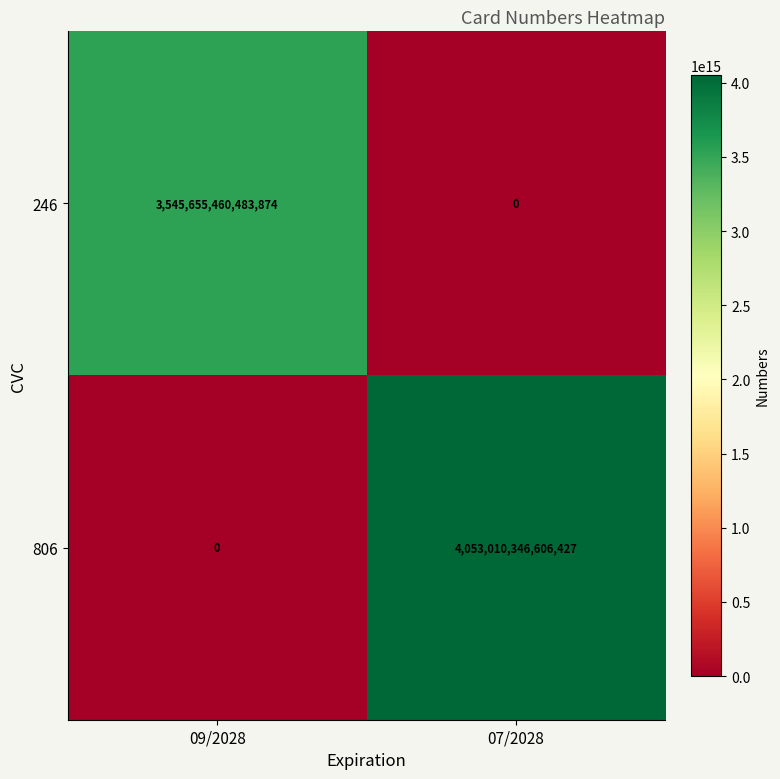

Is it true that 246 equals 2041492260525831 at 09/2028?

False